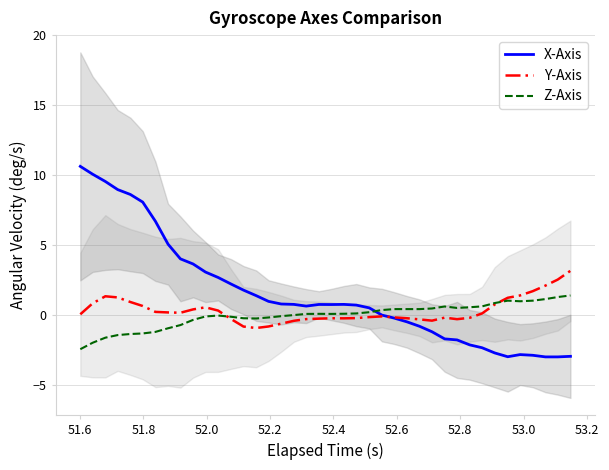

How many values in the Y-Axis series exceed 0?

20